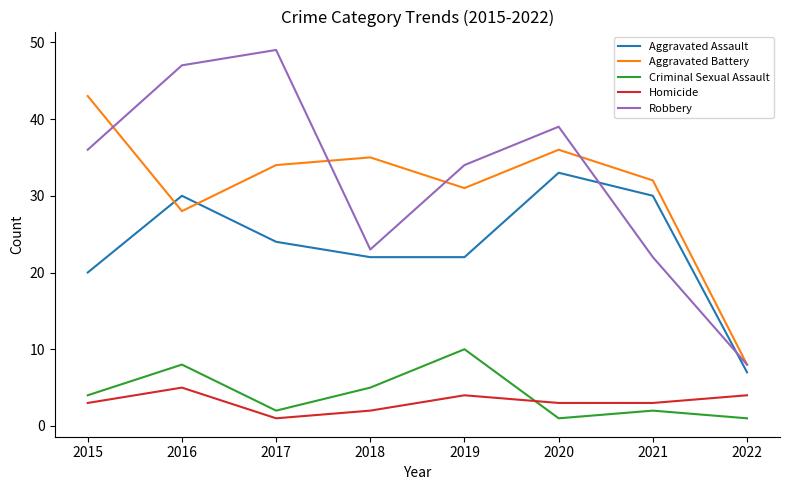

What is the difference between the Aggravated Battery values at 2020 and 2021?

4